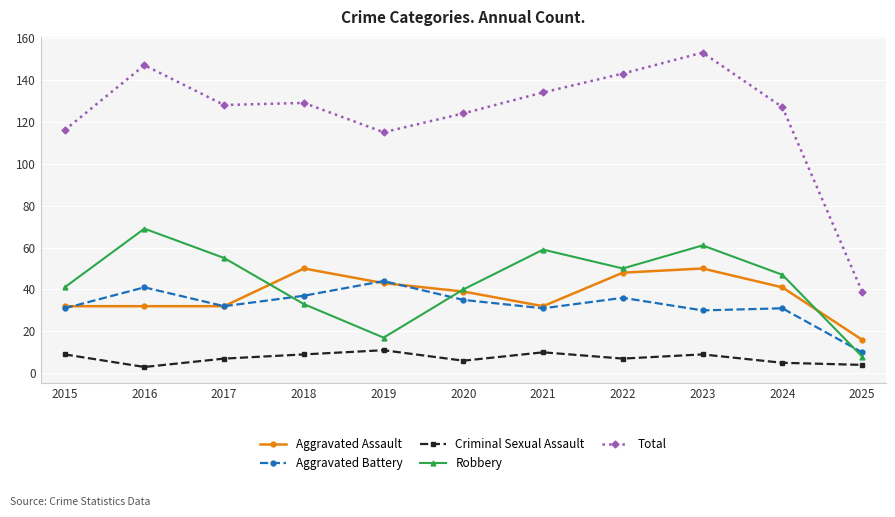

How many categories are shown in the chart?

11